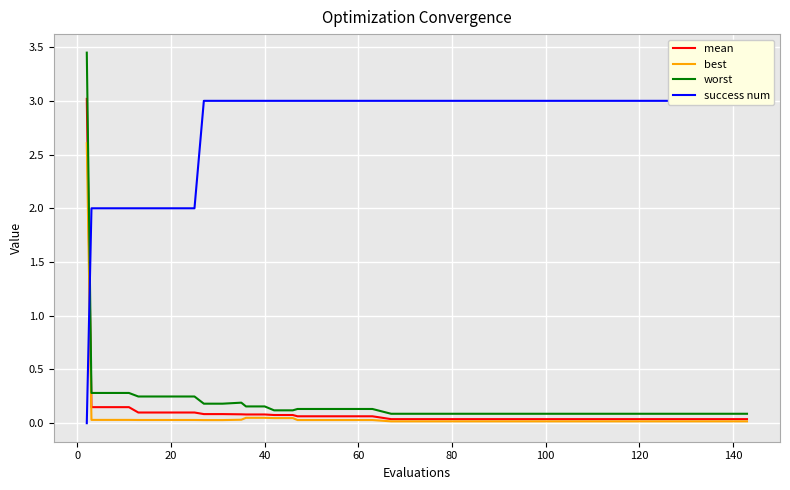

What is the highest value of the best series?

2.6